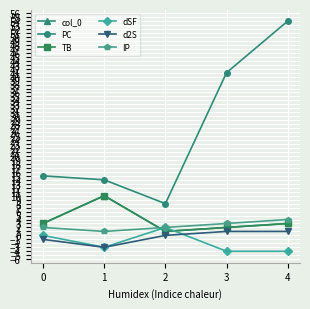

Where does the PC series first go above 15?

3